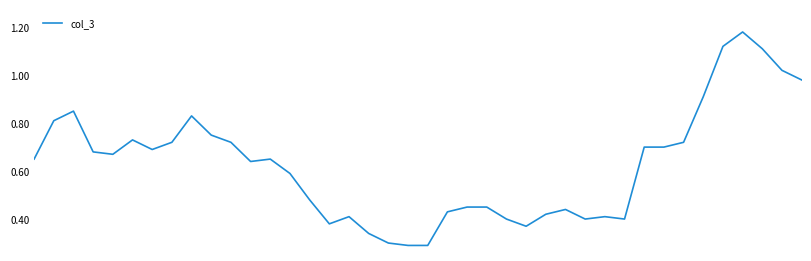

Does the chart have visible grid lines?

No